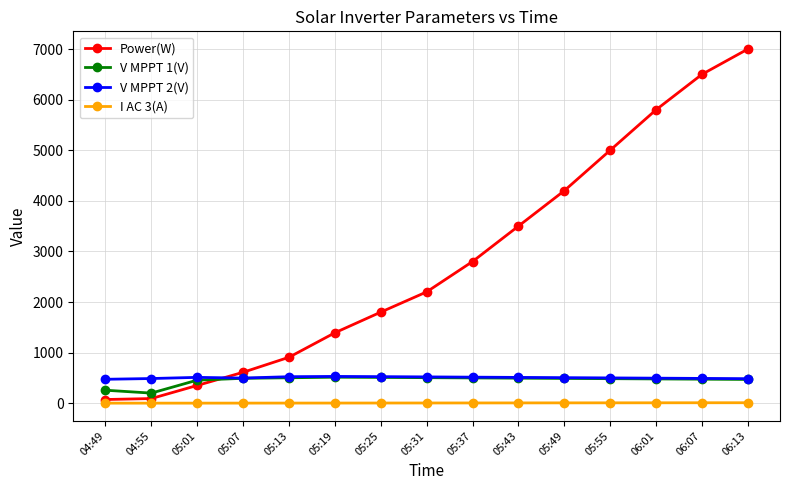

What is the value of the I AC 3(A) point at the 14th from the left?

9.0